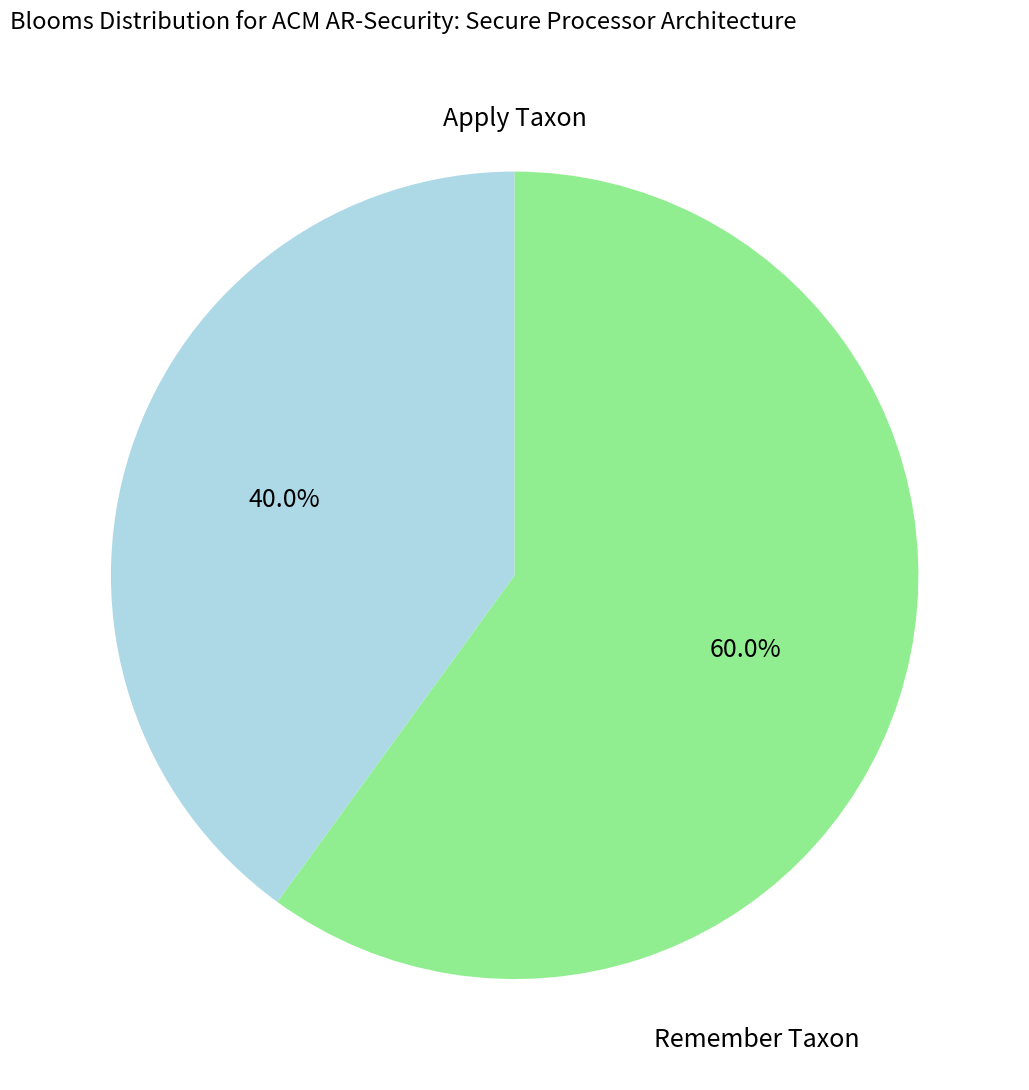

To the nearest percent, what is the difference between the largest and smallest slice percentages?

20%